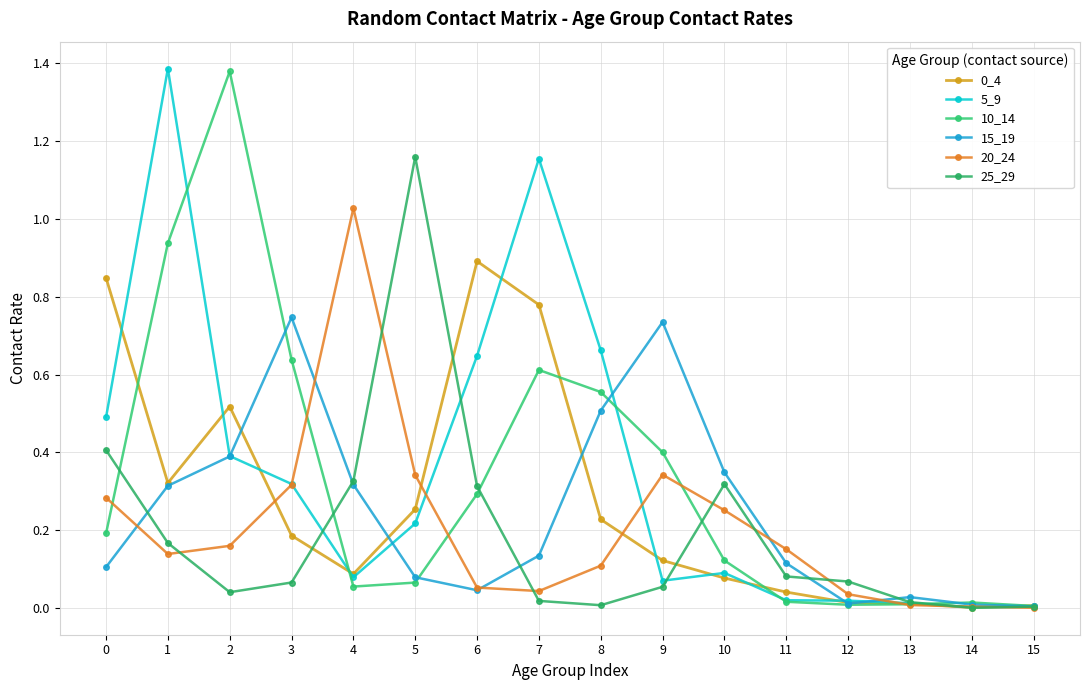

Does the chart have visible grid lines?

Yes